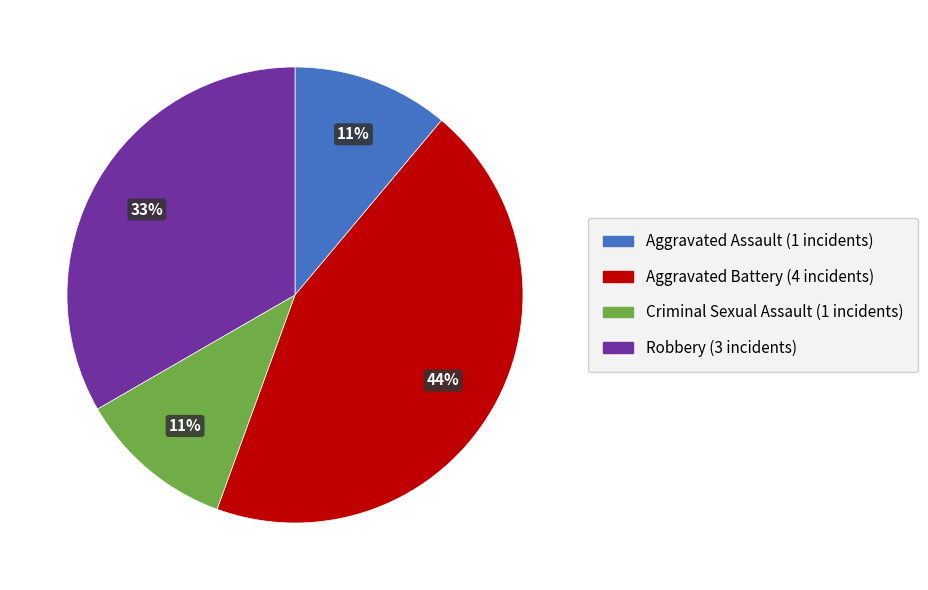

How many slices are in this pie chart?

4